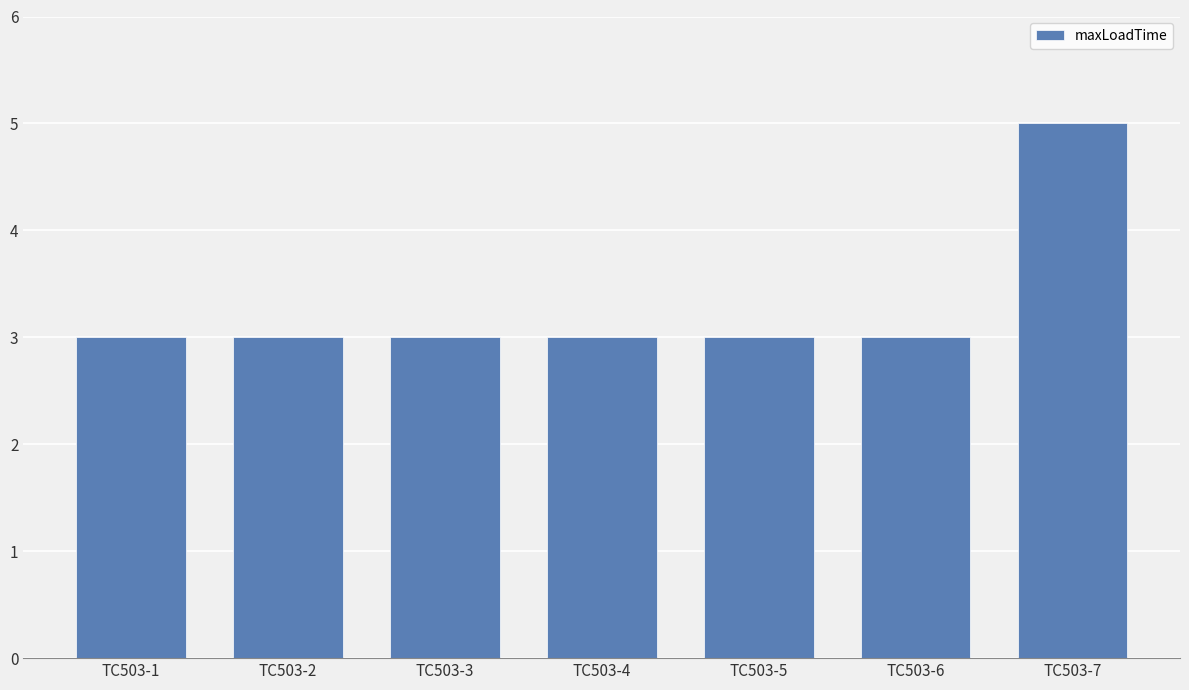

How many values are between 3 and 4?

6